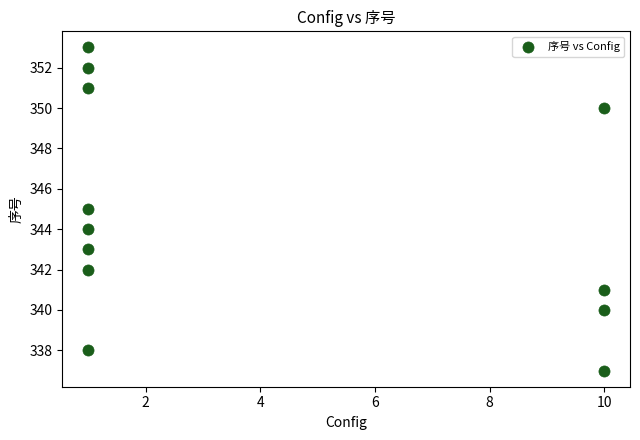

What is the range of Y values (max minus min)?

16